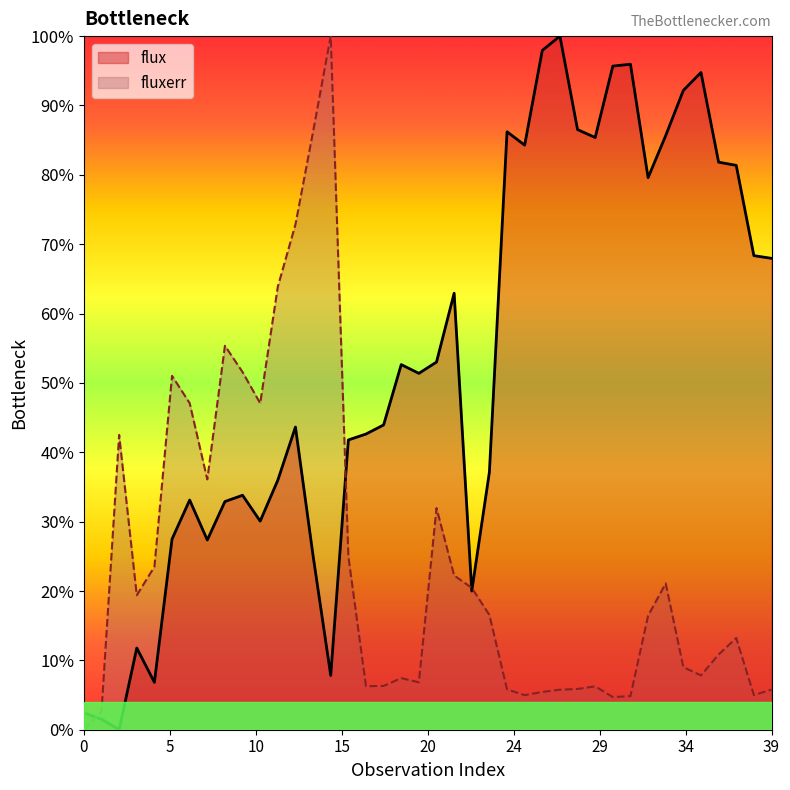

Between which two adjacent categories do flux and fluxerr first intersect?

0 and 1